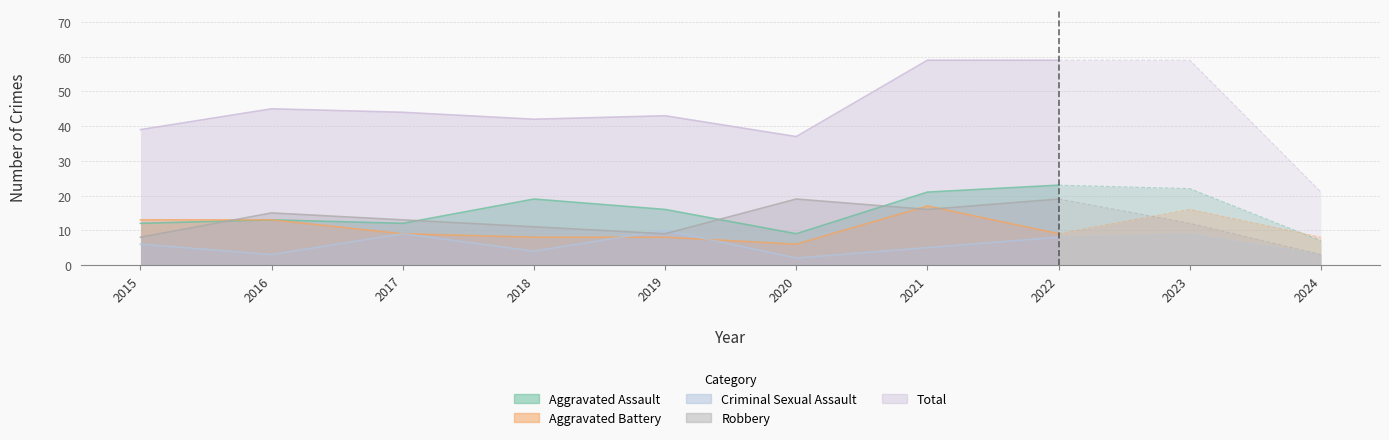

What is the sum of all Aggravated Battery values?

107